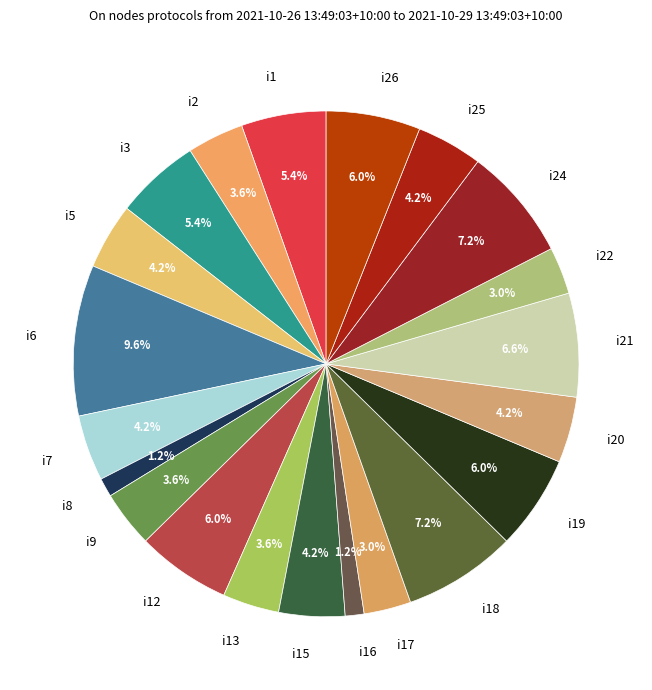

Approximately how many times larger is the value at i24 compared to i25?

1.7